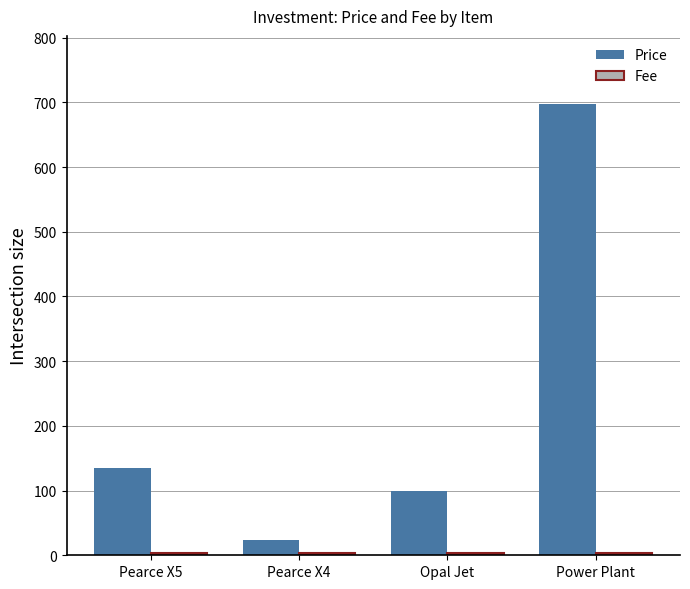

What is the label of the 1st bar from the right?

Power Plant